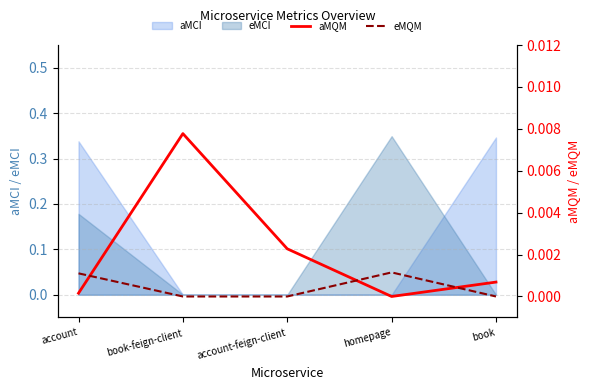

True or false: eMQM has more than 0 points higher than both neighbors.

True